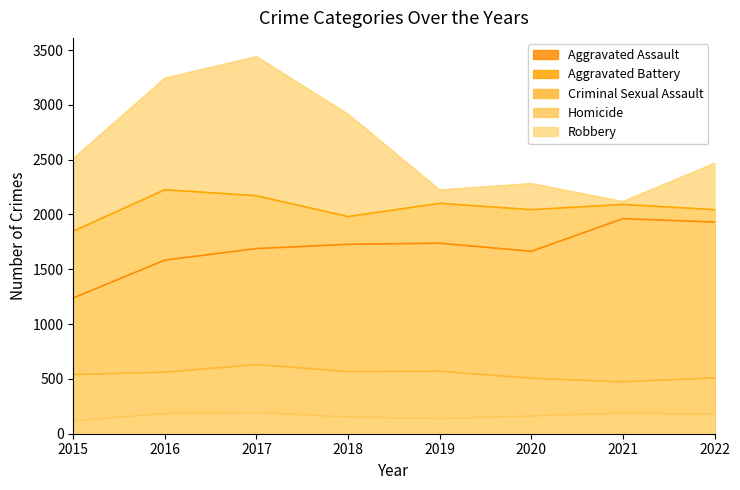

At how many categories does at least one series exceed 821?

8